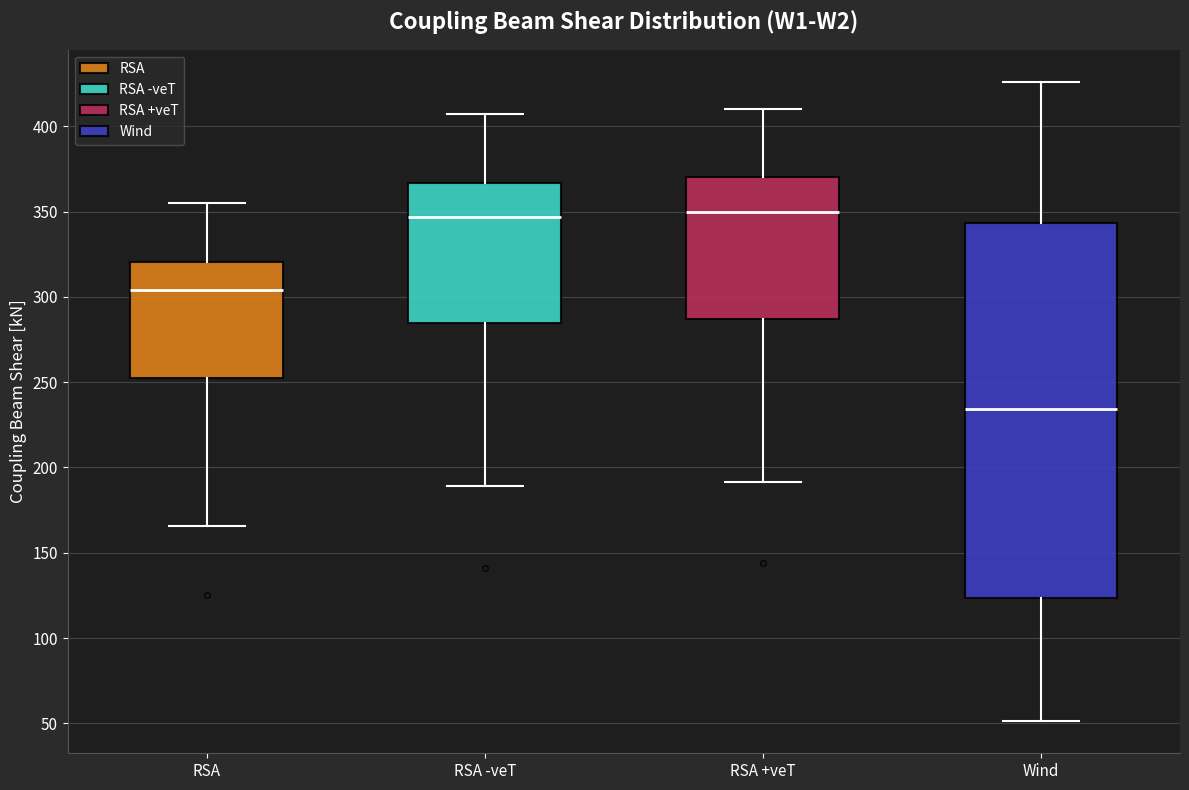

Reading left to right, transcribe this box plot: for each box, give where its median line is, the range the box spans, and where its two whiskers end, as read against the y-axis. The values are not printed on the chart, so give them approximately, as read against the axis.

RSA: median 305, box 255 to 320, whiskers 165 to 355
RSA -veT: median 345, box 285 to 365, whiskers 190 to 405
RSA +veT: median 350, box 285 to 370, whiskers 190 to 410
Wind: median 235, box 125 to 345, whiskers 50 to 425